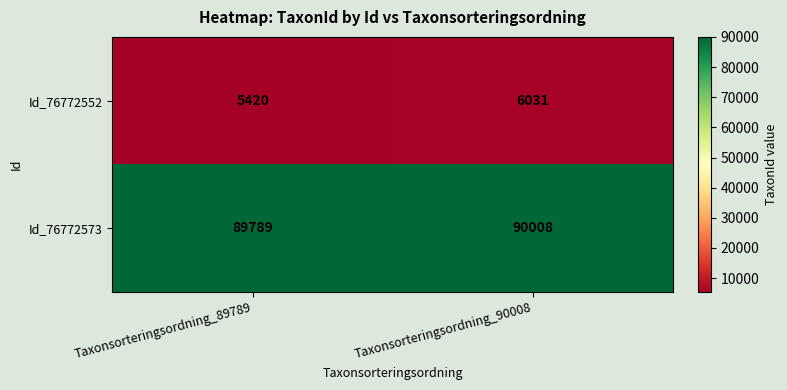

Rank the series at Taxonsorteringsordning_90008 from lowest to highest value.

Id_76772552, Id_76772573